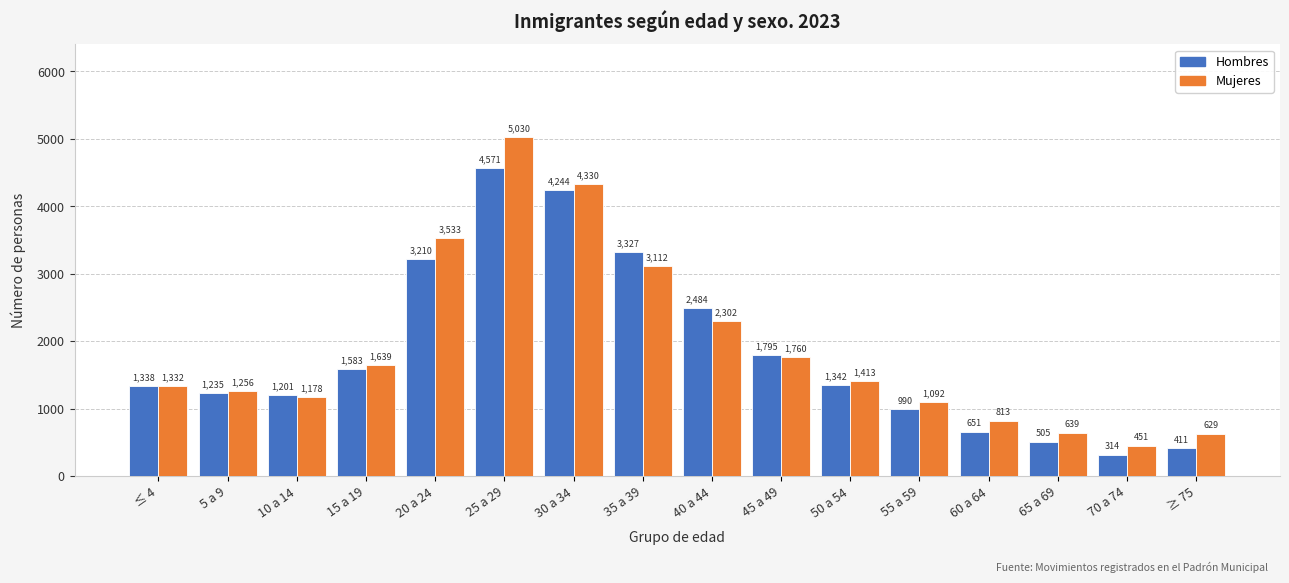

Reading left to right, transcribe all the data shown in this chart.

Hombres: ≤ 4=1338	5 a 9=1235	10 a 14=1201	15 a 19=1583	20 a 24=3210	25 a 29=4571	30 a 34=4244	35 a 39=3327	40 a 44=2484	45 a 49=1795	50 a 54=1342	55 a 59=990	60 a 64=651	65 a 69=505	70 a 74=314	≥ 75=411
Mujeres: ≤ 4=1332	5 a 9=1256	10 a 14=1178	15 a 19=1639	20 a 24=3533	25 a 29=5030	30 a 34=4330	35 a 39=3112	40 a 44=2302	45 a 49=1760	50 a 54=1413	55 a 59=1092	60 a 64=813	65 a 69=639	70 a 74=451	≥ 75=629